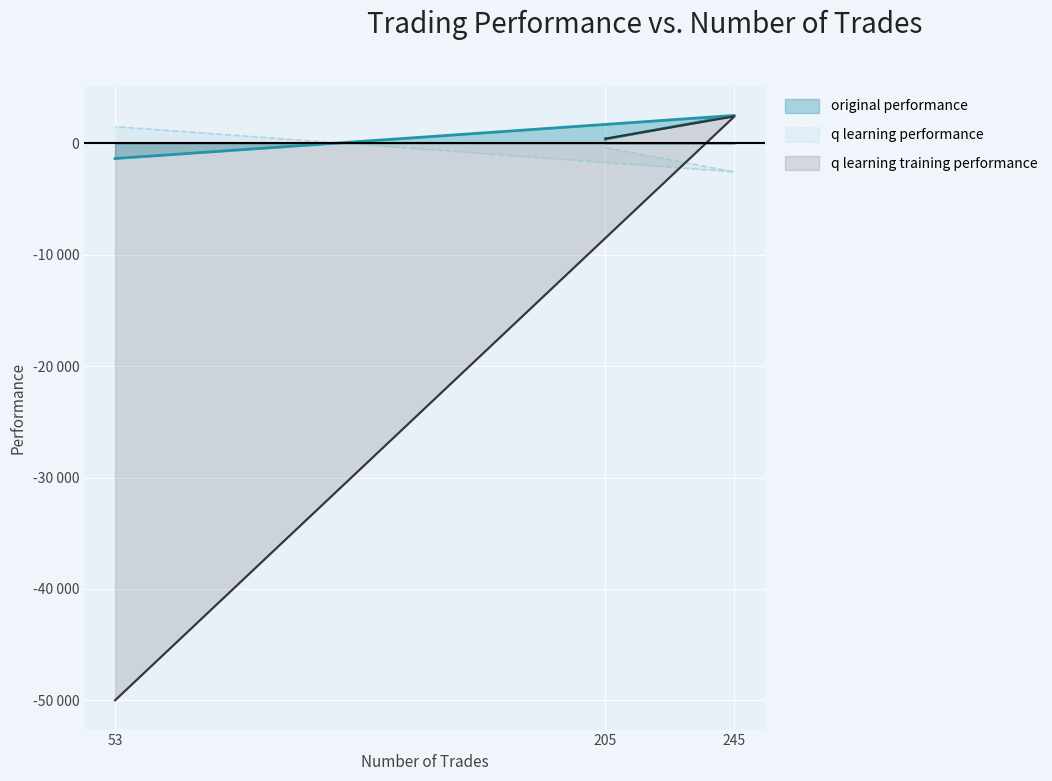

What is the sum of the original performance values at 205 and 245?

2891.1